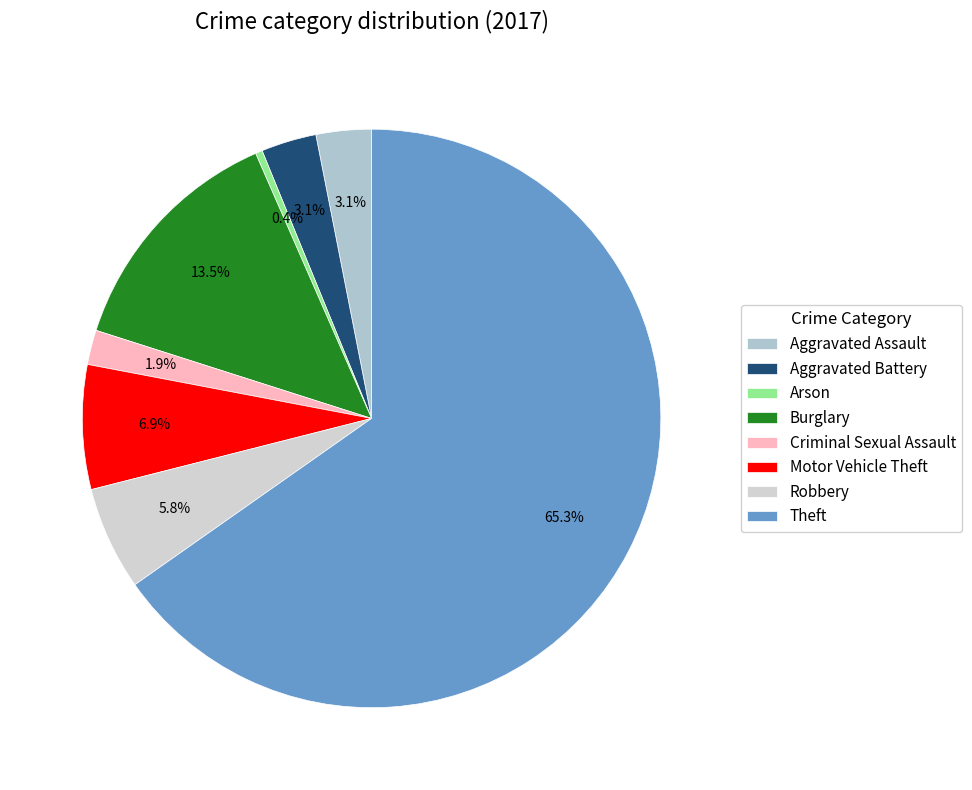

What percentage is the Criminal Sexual Assault slice, to the nearest percent?

2%